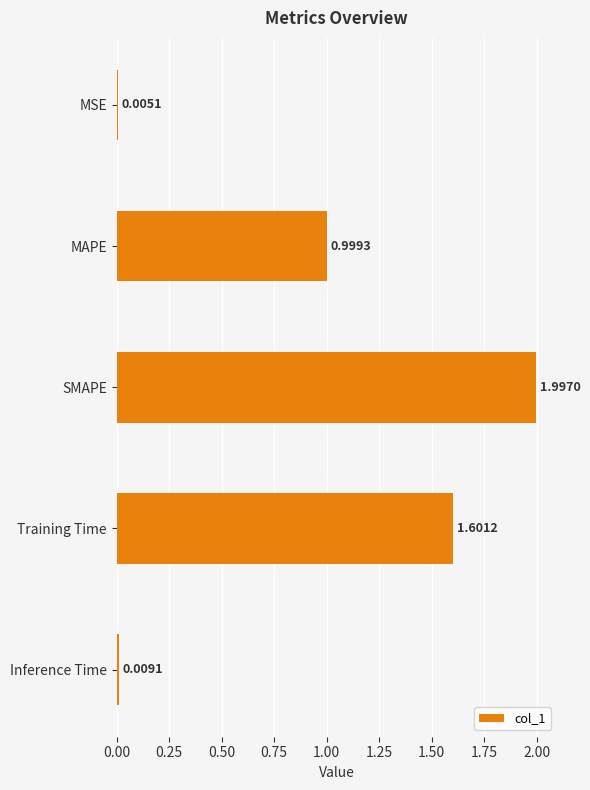

Approximately how many times larger is the value at MAPE compared to SMAPE?

0.5